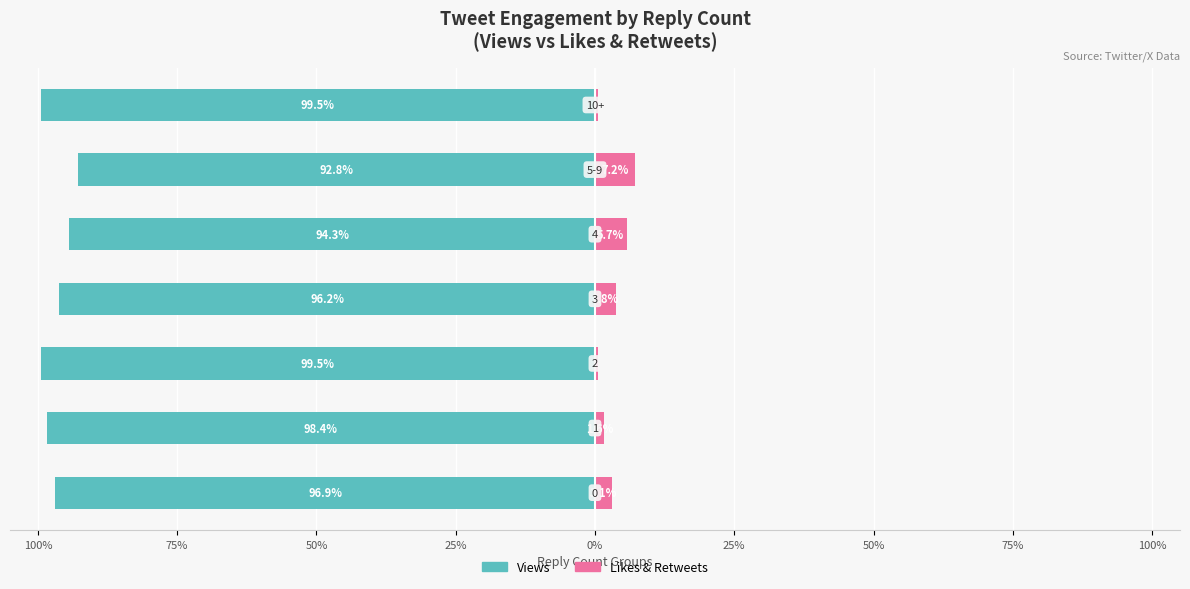

At how many categories does at least one series exceed -39?

7